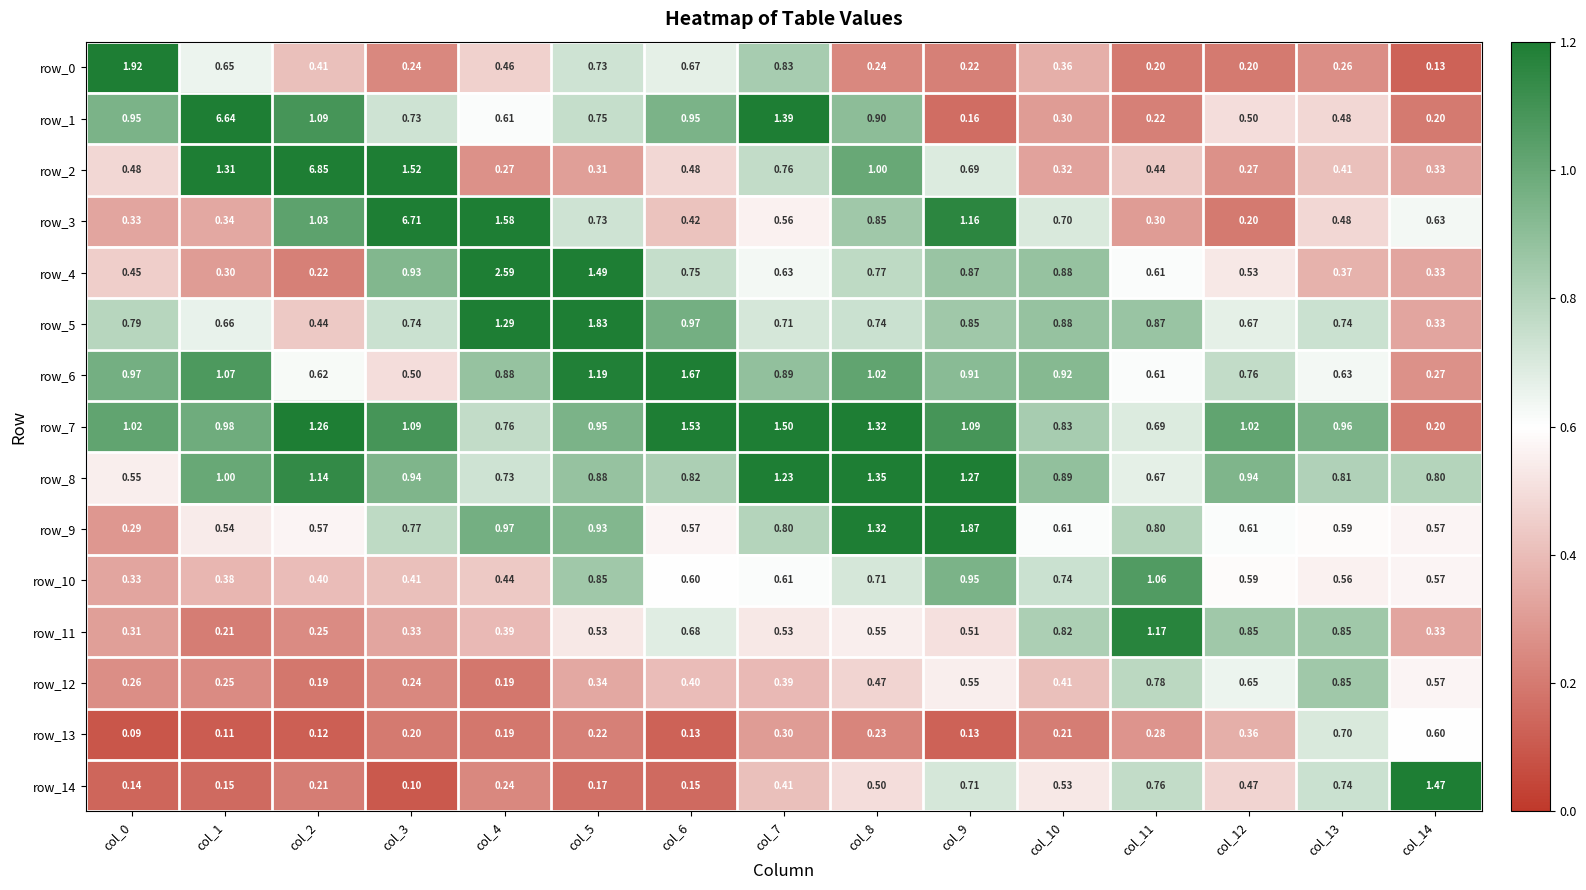

Rank the series by their maximum value, from lowest to highest.

row_13, row_12, row_10, row_11, row_8, row_14, row_7, row_6, row_5, row_9, row_0, row_4, row_1, row_3, row_2